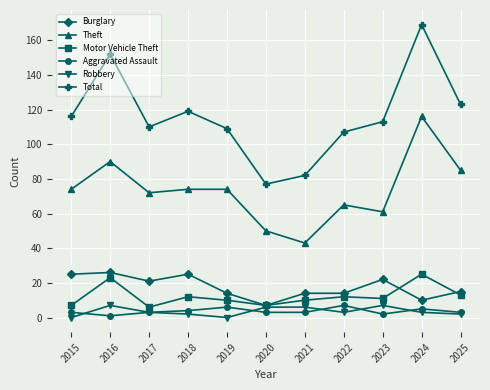

Where is the first local maximum for Motor Vehicle Theft?

2016